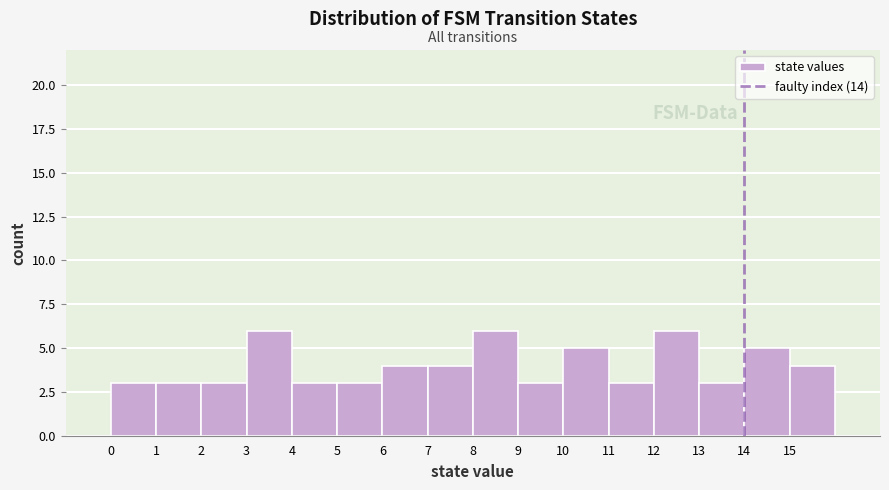

What is the height of the bar covering 14 to 15 on the x-axis? The values are not printed on the chart, so give them approximately, as read against the axis.

5